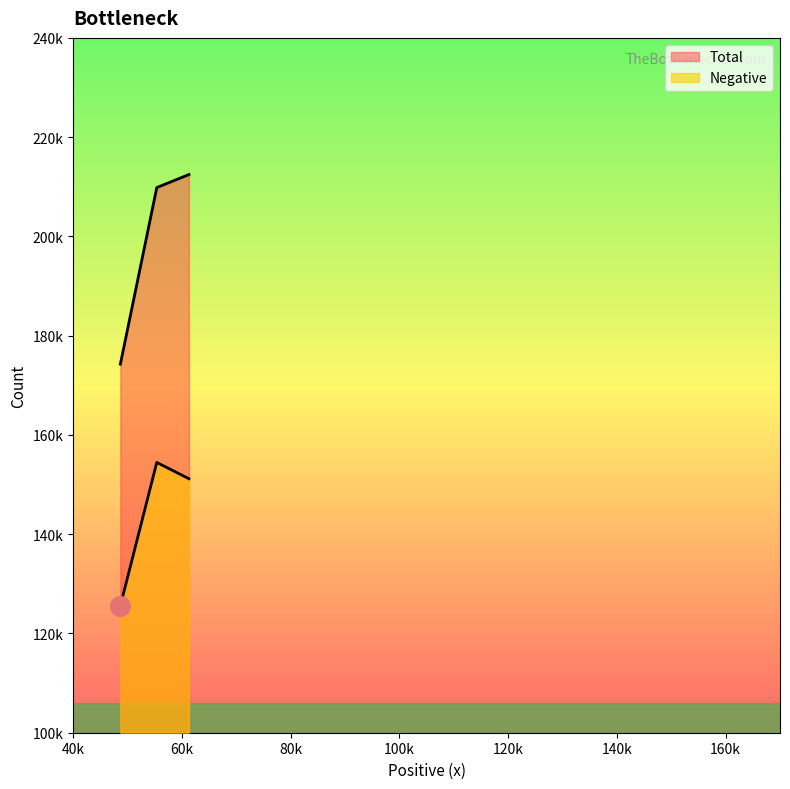

Is the value of Total at GT greater than the value of Negative at GT?

Yes